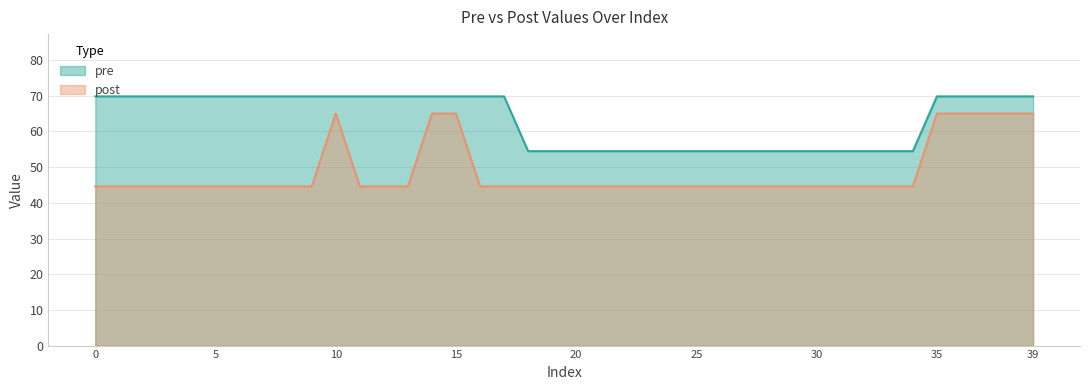

What is the value of the post point at the 33rd from the left?

44.6